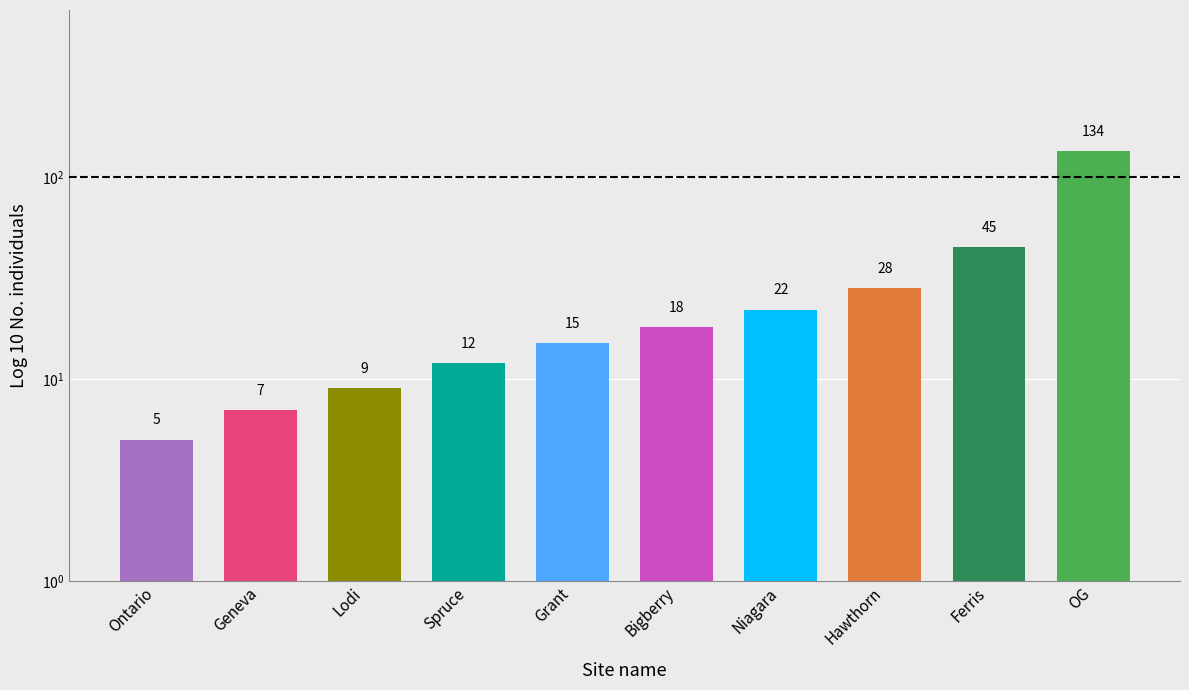

Reading left to right, transcribe all the data shown in this chart.

5	7	9	12	15	18	22	28	45	134